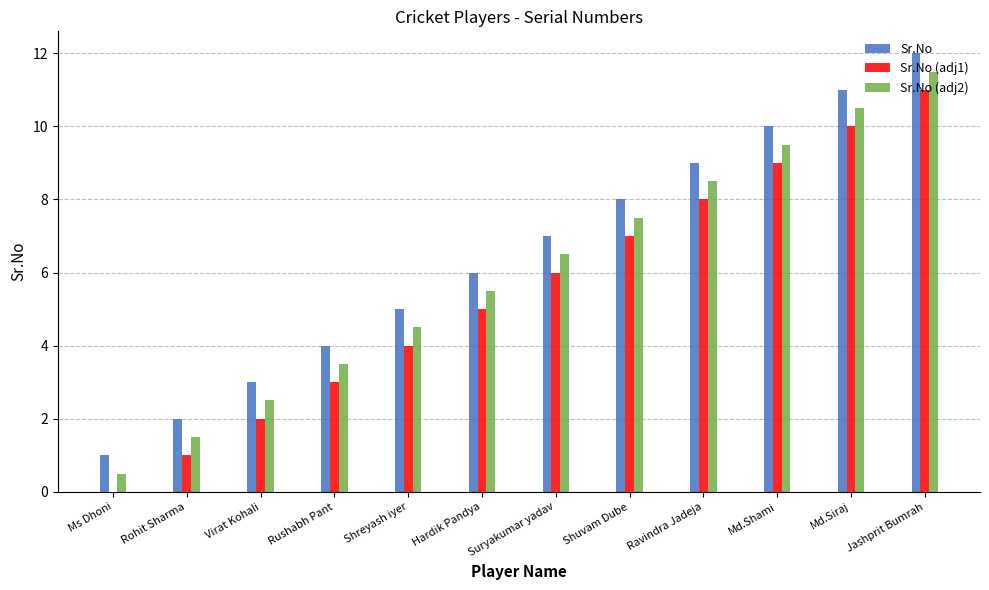

Read the Sr.No value at Jashprit Bumrah.

12.0